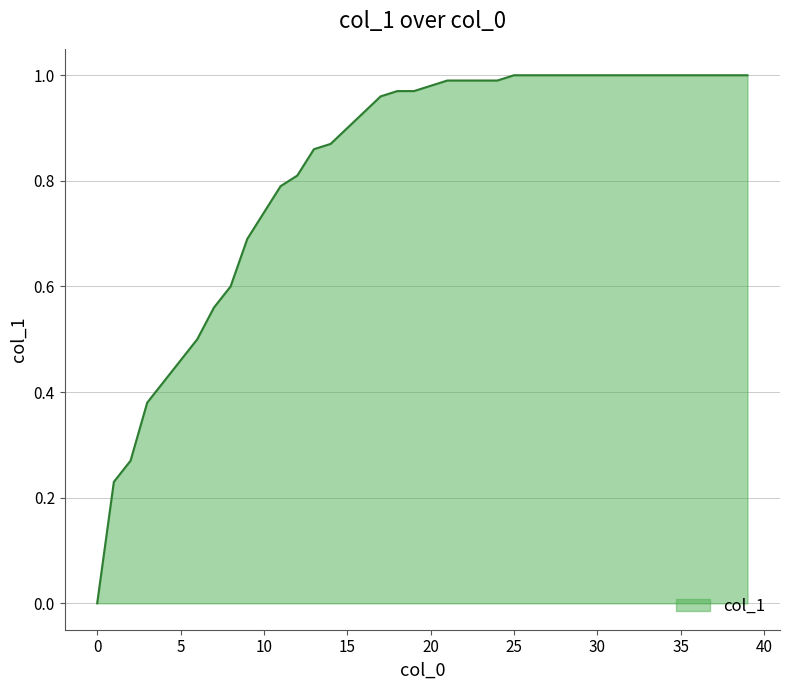

True or false: there are more than 1 points higher than both neighbors.

False